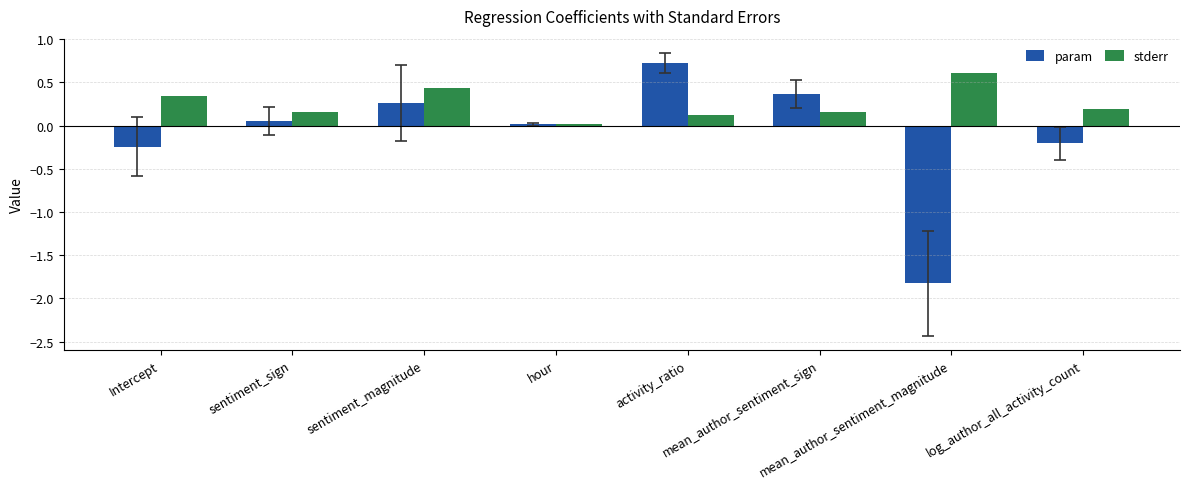

Are the bars horizontal?

No